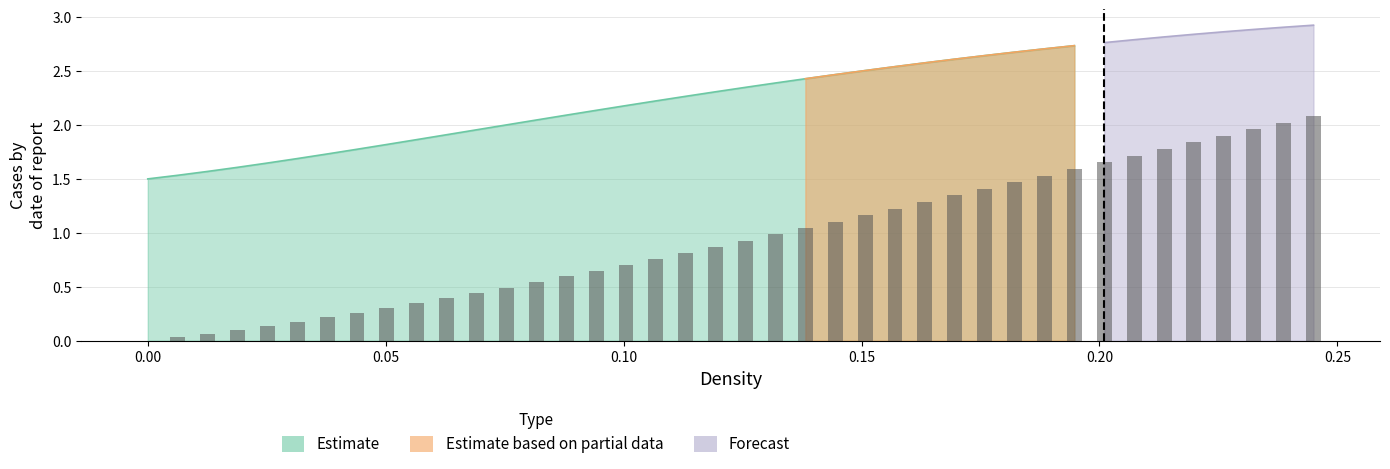

Is it true that isochoric_heat_capacity equals 1.0 at 20?

False